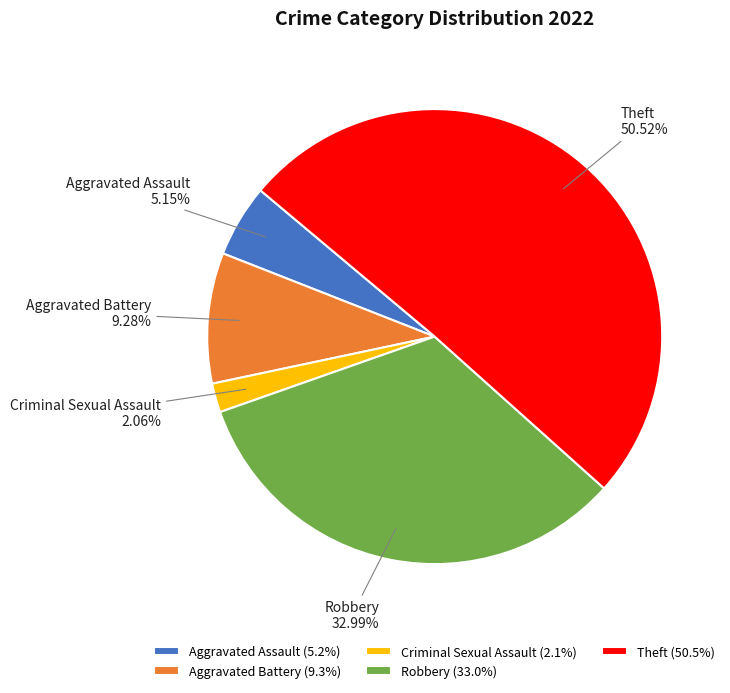

Does Robbery represent more than half of the total?

No